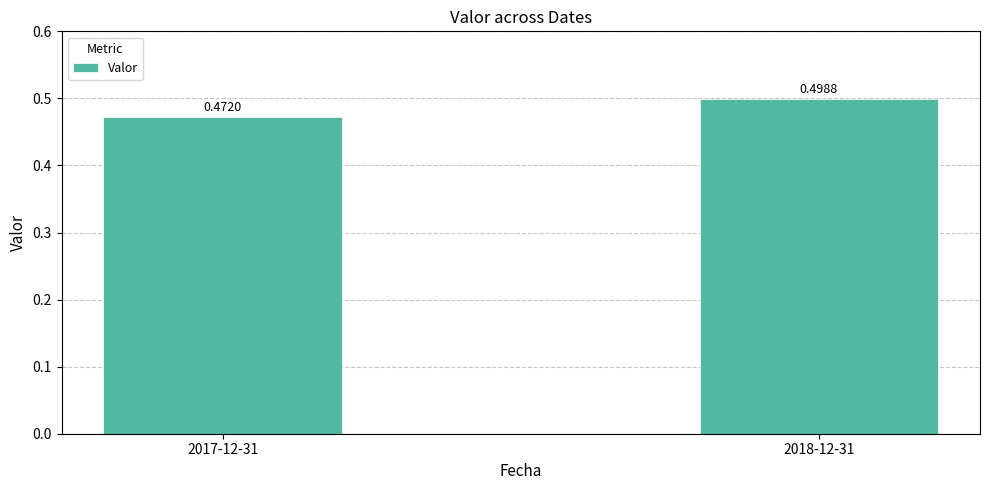

True or false: the data shows 0.2 at 2018-12-31.

False